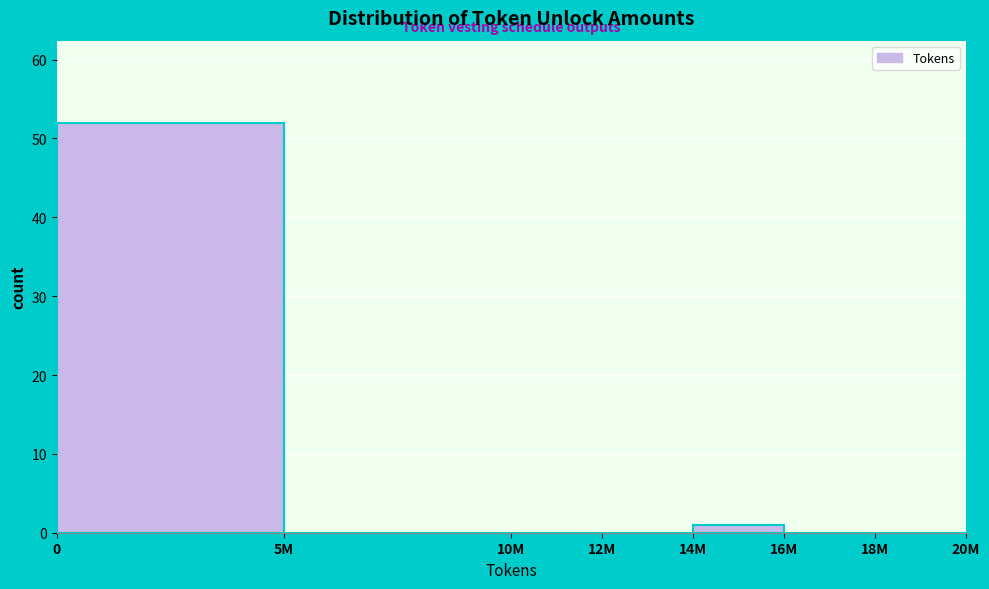

Reading right to left, transcribe all the data shown in this chart.

18M=0	16M=0	14M=1	12M=0	10M=0	5M=0	0=52